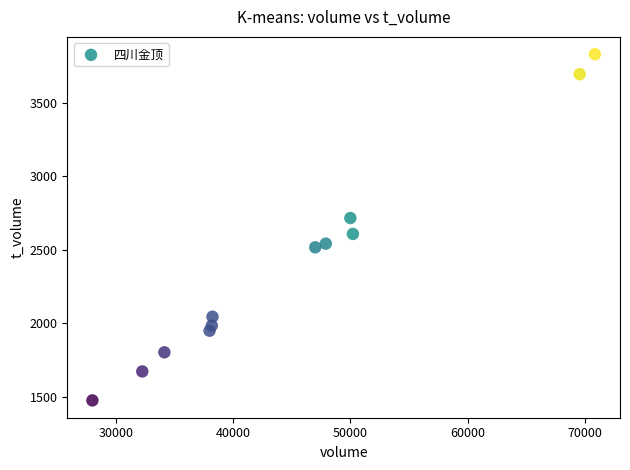

What is the average Y value?

2403